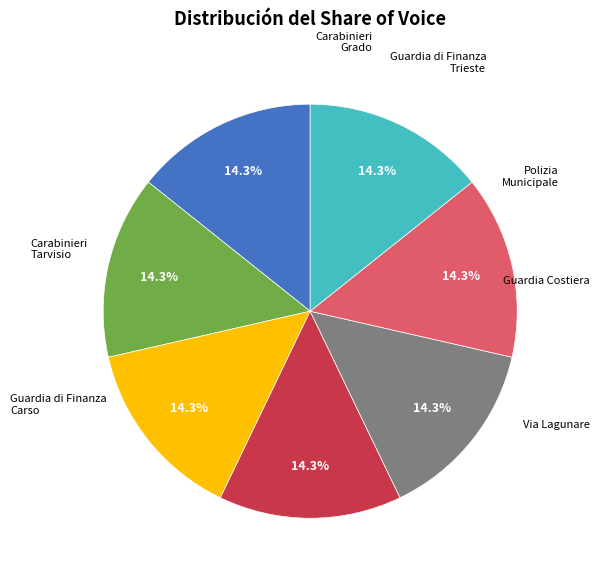

Does any single category account for the majority?

No